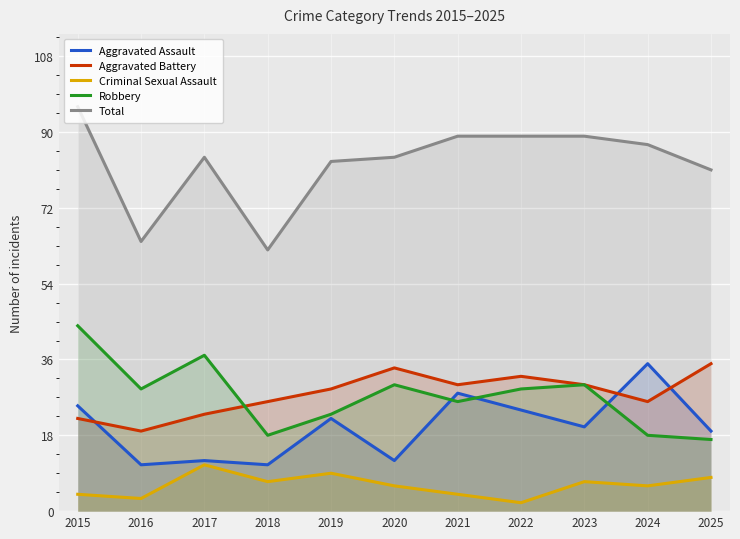

At which label is Robbery closest to 30?

2020